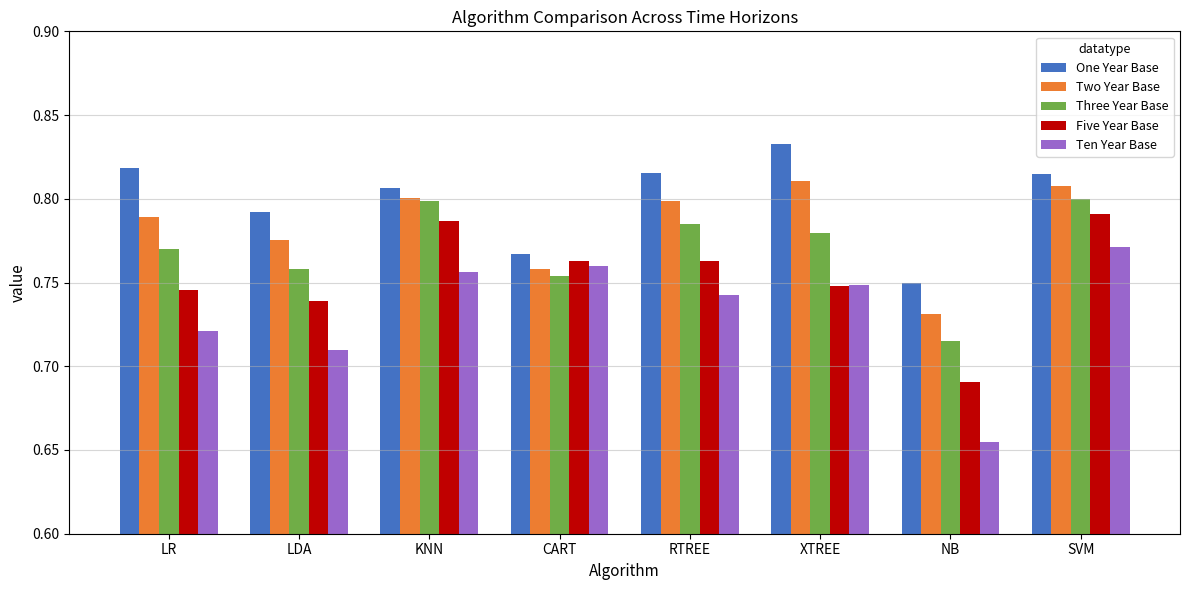

Rank the series at LR from highest to lowest value.

One Year Base, Two Year Base, Three Year Base, Five Year Base, Ten Year Base